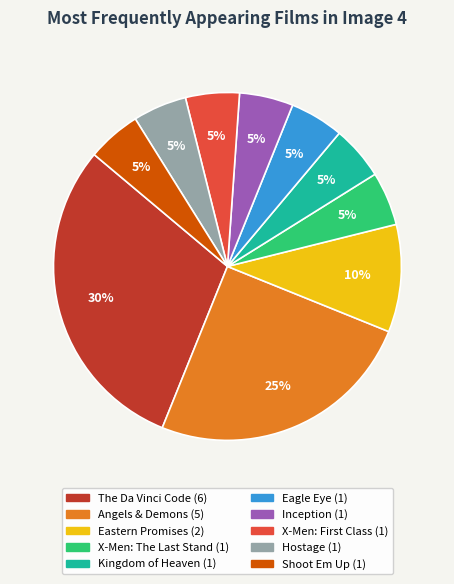

The Kingdom of Heaven slice represents 18% of the pie. True or false?

False